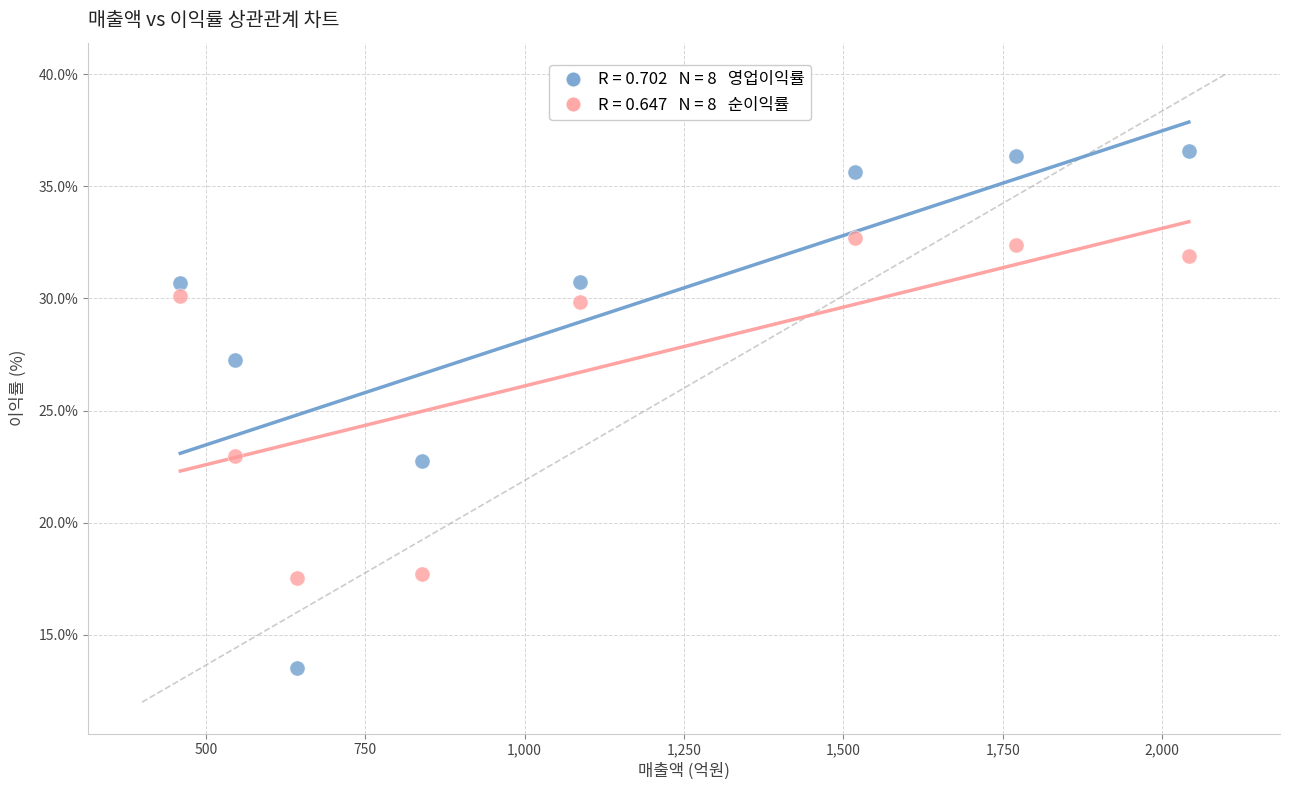

Across all data points, what is the range of X values (max minus min)?

1582.0